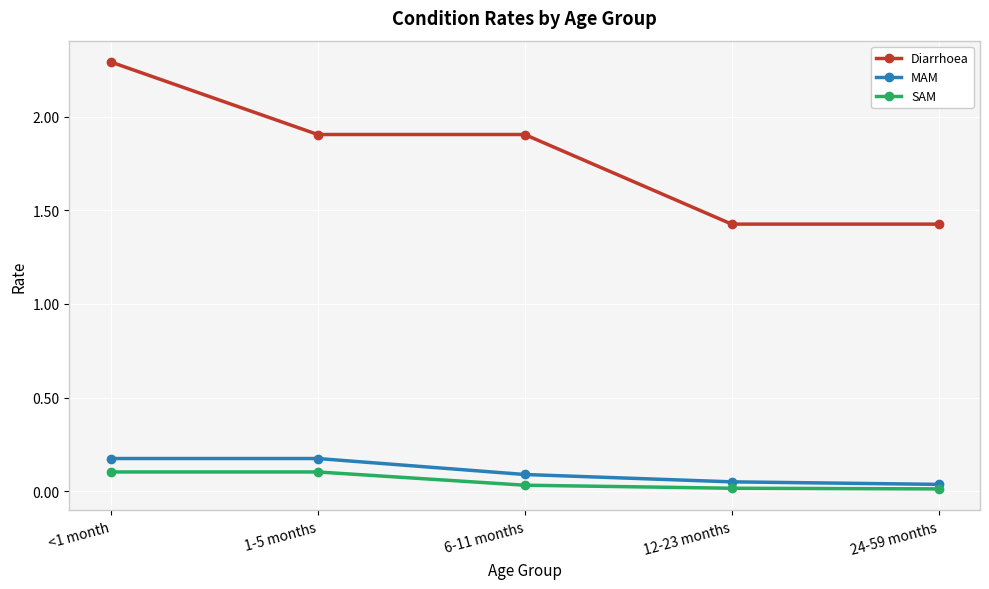

What is the total value across all series at 12-23 months?

1.5